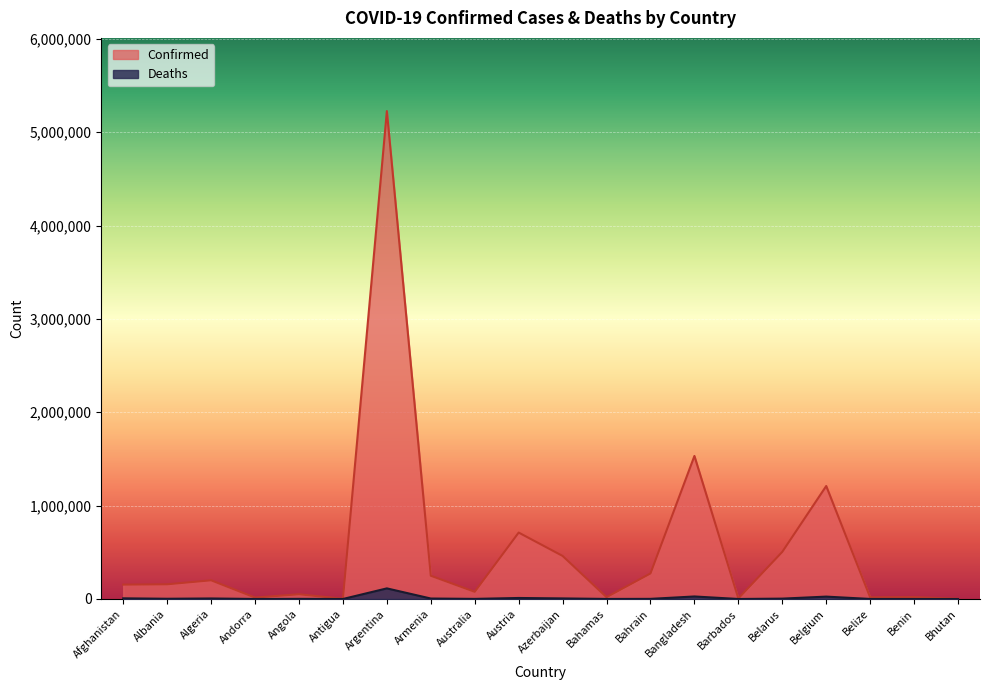

How many data points does each series have?

20